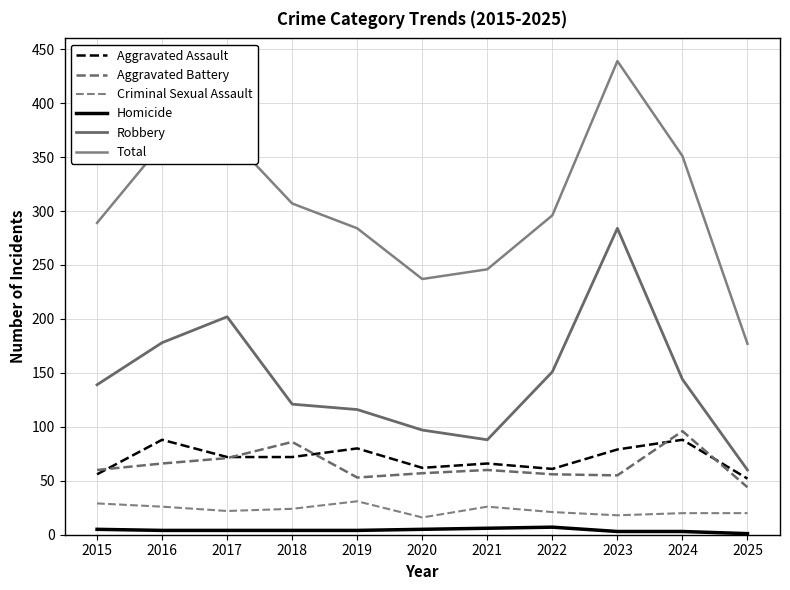

Reading left to right, what are all the values shown in this chart?

Aggravated Assault: 2015=56	2016=88	2017=72	2018=72	2019=80	2020=62	2021=66	2022=61	2023=79	2024=88	2025=52
Aggravated Battery: 2015=60	2016=66	2017=71	2018=86	2019=53	2020=57	2021=60	2022=56	2023=55	2024=96	2025=44
Criminal Sexual Assault: 2015=29	2016=26	2017=22	2018=24	2019=31	2020=16	2021=26	2022=21	2023=18	2024=20	2025=20
Homicide: 2015=5	2016=4	2017=4	2018=4	2019=4	2020=5	2021=6	2022=7	2023=3	2024=3	2025=1
Robbery: 2015=139	2016=178	2017=202	2018=121	2019=116	2020=97	2021=88	2022=151	2023=284	2024=144	2025=60
Total: 2015=289	2016=362	2017=371	2018=307	2019=284	2020=237	2021=246	2022=296	2023=439	2024=351	2025=177